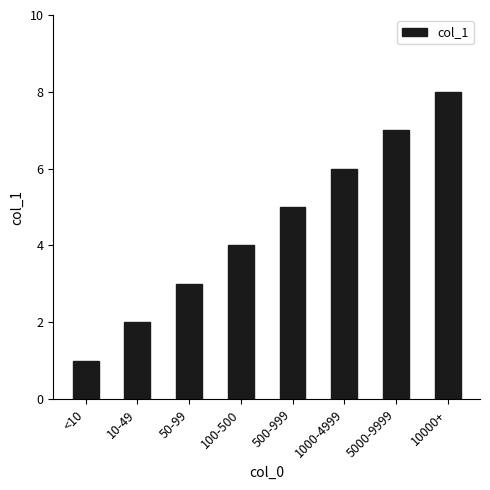

The value at 100-500 is 4. True or false?

True